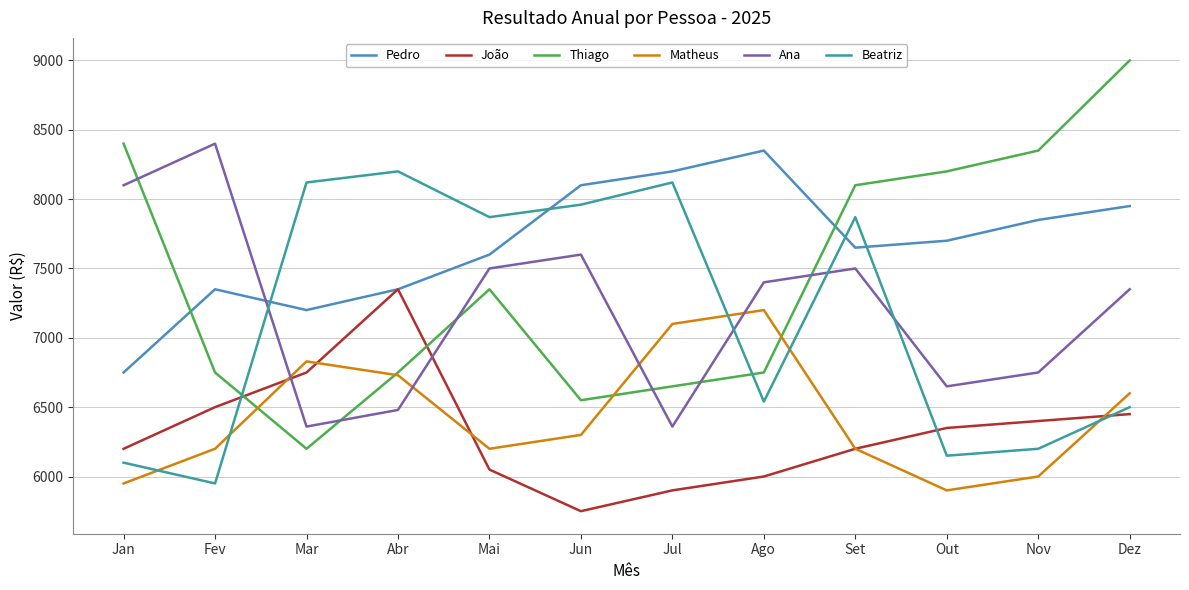

What is the highest value of the Beatriz series?

8200